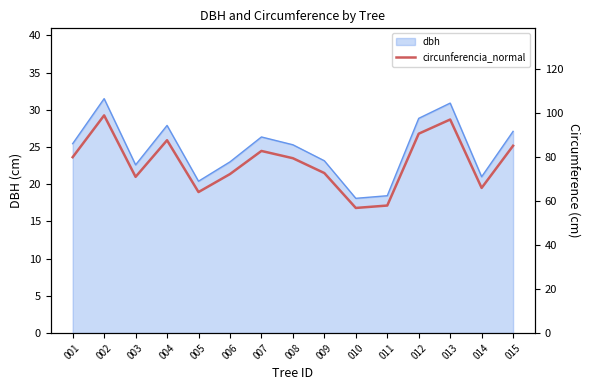

Reading right to left, extract all data points from this chart.

015=85.1	014=66.0	013=97.1	012=90.6	011=58.0	010=56.9	009=72.7	008=79.5	007=82.8	006=72.3	005=64.1	004=87.7	003=71.0	002=99.0	001=80.0